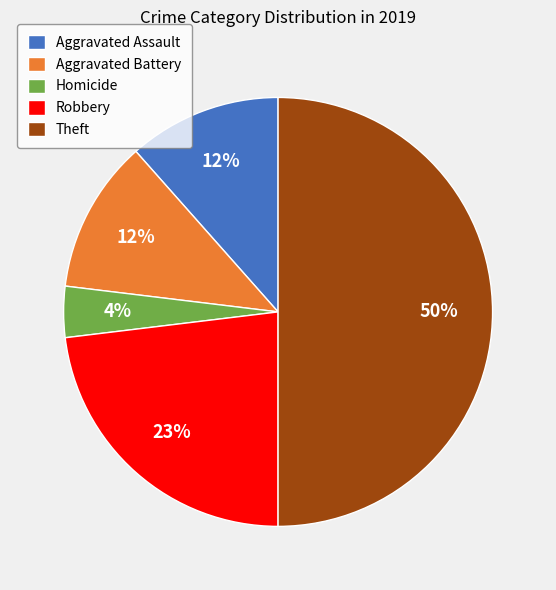

To the nearest percent, what is the average slice percentage?

20%